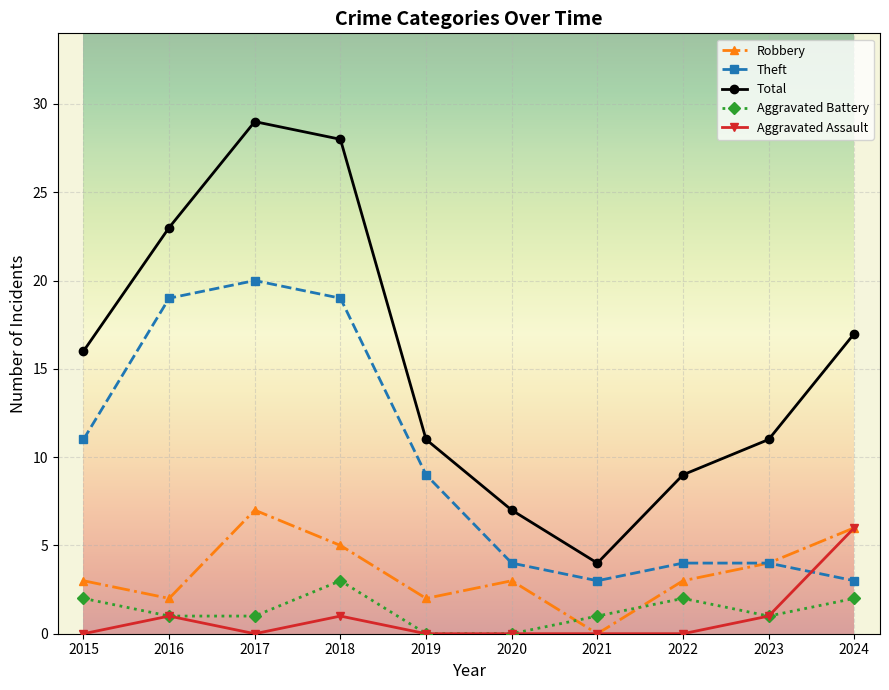

At which label is Theft closest to 11?

2015